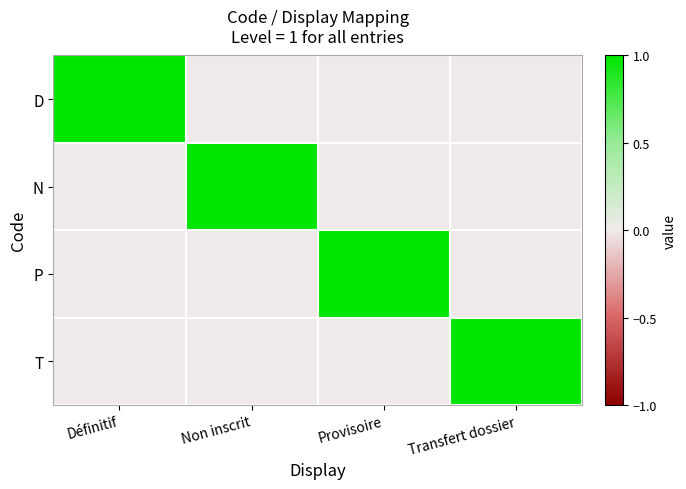

At how many categories does at least one series exceed 0?

4